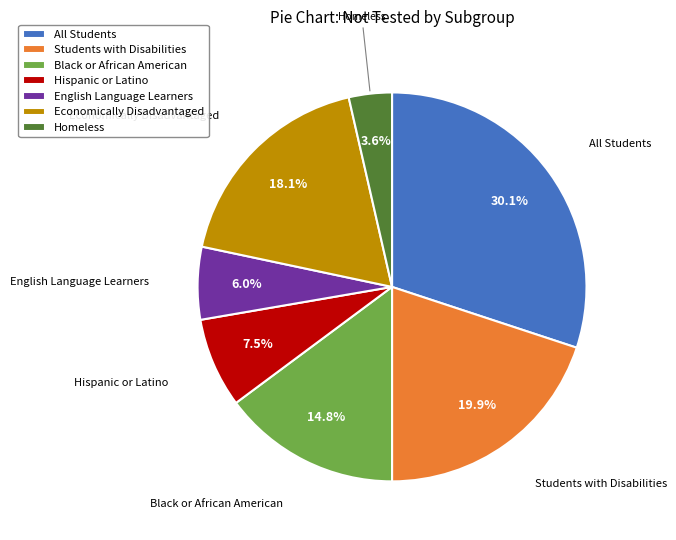

To the nearest percent, what is the combined percentage of English Language Learners and Homeless?

10%